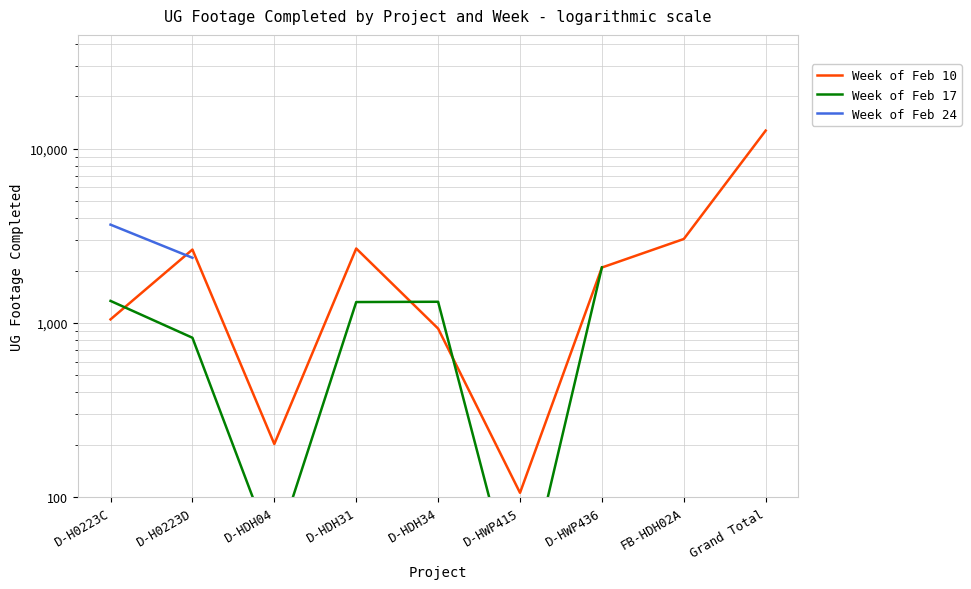

True or false: Week of Feb 10 has a value of 5439.7 at FB-HDH02A.

False